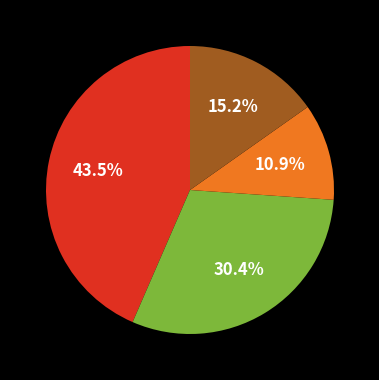

Does any single category account for the majority?

No